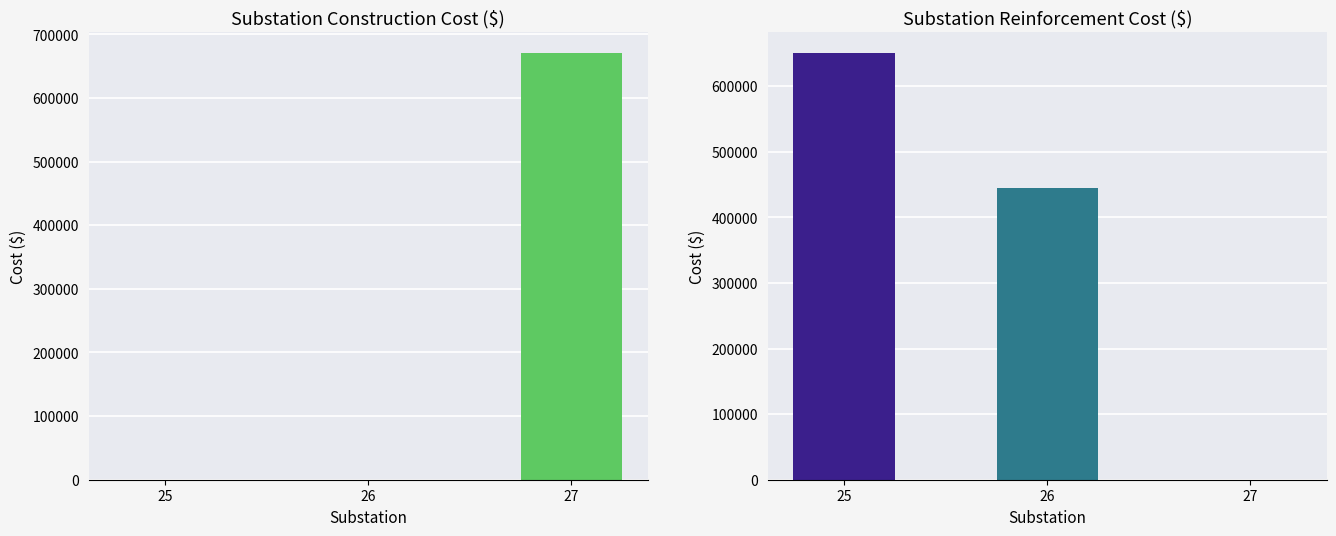

Reading right to left, transcribe all the data shown in this chart.

Construction Cost ($): 27=670000	26=0	25=0
Reinforcement Cost ($): 27=0	26=445000	25=650000